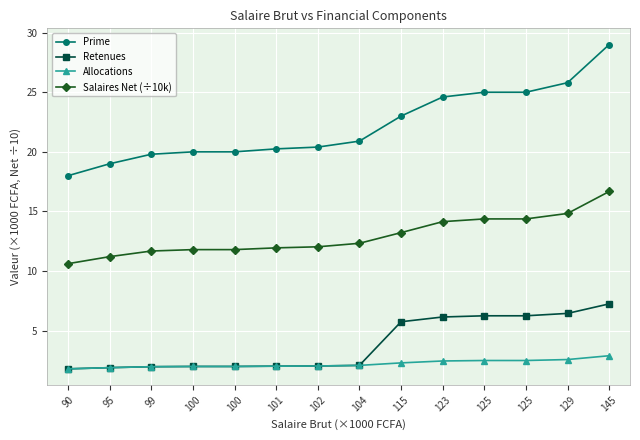

What is the minimum value for Allocations?

1.8